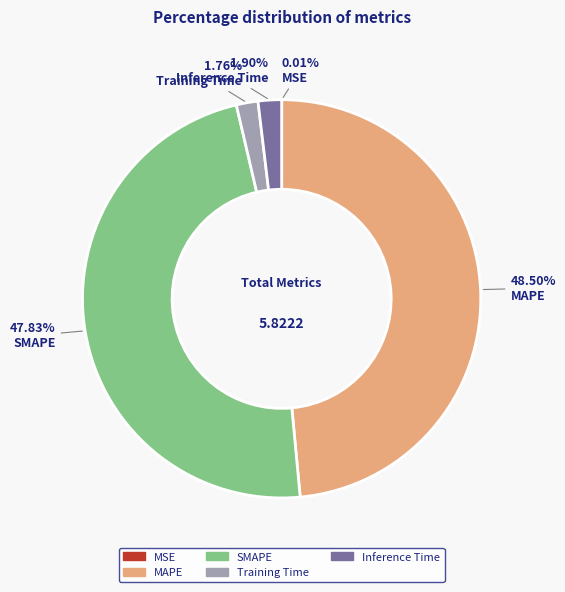

Which slice is the largest?

MAPE